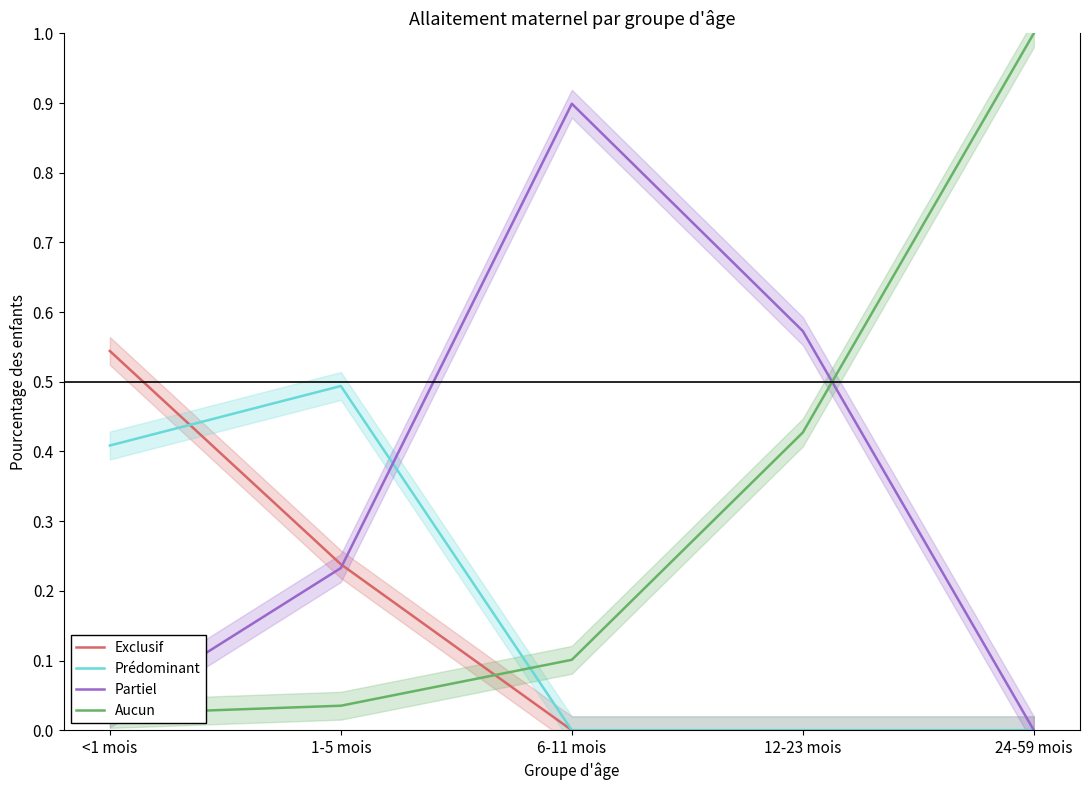

Is the value of Aucun at 12-23 mois greater than the value of Prédominant at 24-59 mois?

Yes